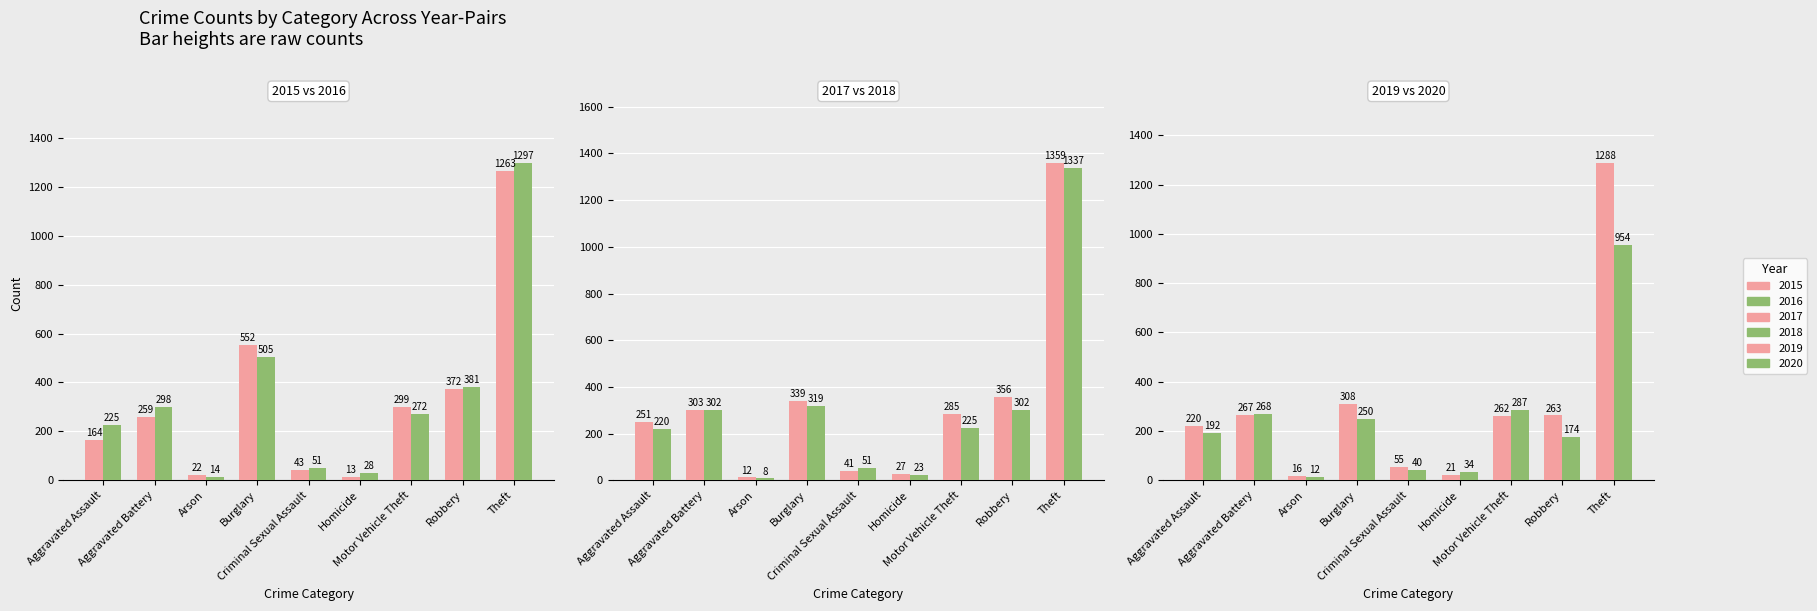

Reading left to right, transcribe all the data shown in this chart.

2015: 164	259	22	552	43	13	299	372	1263
2016: 225	298	14	505	51	28	272	381	1297
2017: 251	303	12	339	41	27	285	356	1359
2018: 220	302	8	319	51	23	225	302	1337
2019: 220	267	16	308	55	21	262	263	1288
2020: 192	268	12	250	40	34	287	174	954